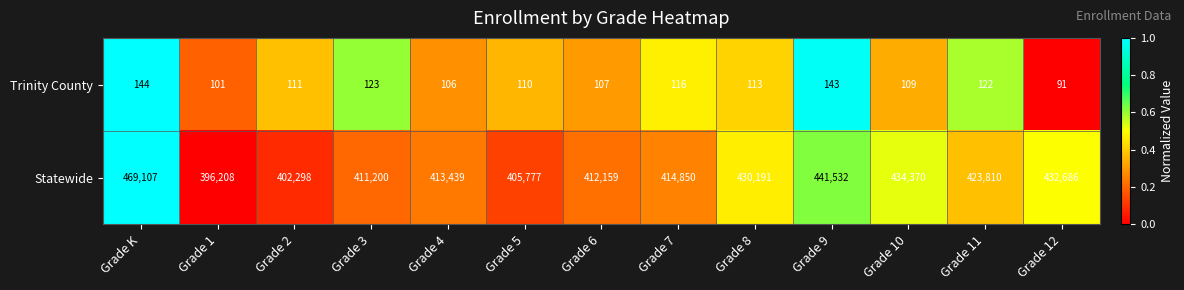

At Grade K, list the series in order from largest to smallest.

Statewide, Trinity County